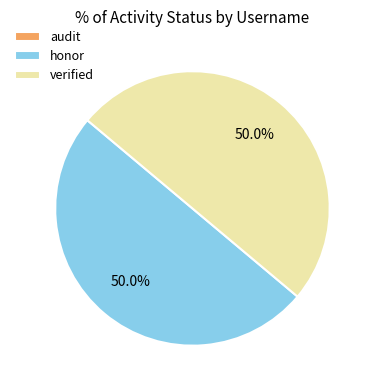

Do verified and honor together represent more than half of the pie?

Yes